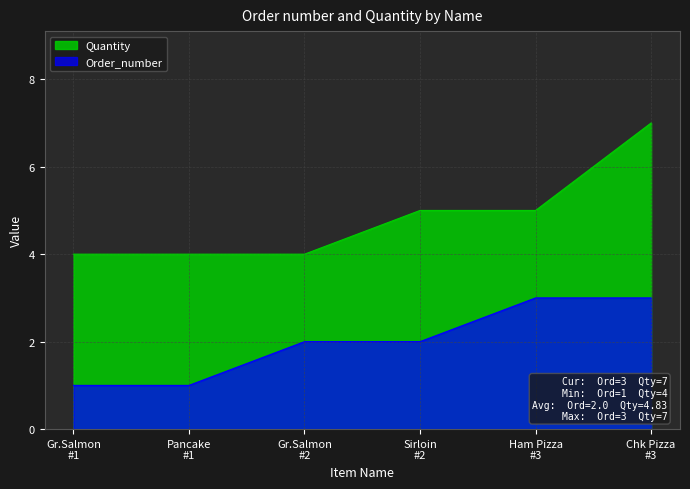

What is the average value of the Order_number series?

2